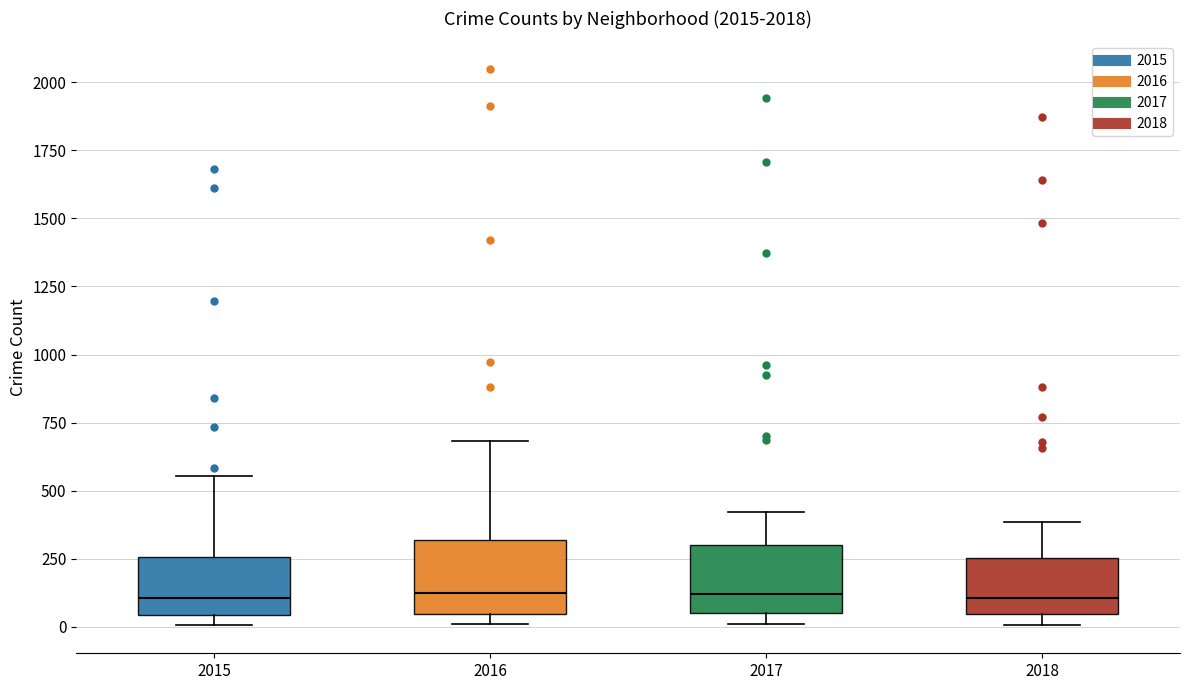

Where is the lower edge of the box at x = 2018 on the y-axis? The values are not printed on the chart, so give them approximately, as read against the axis.

50